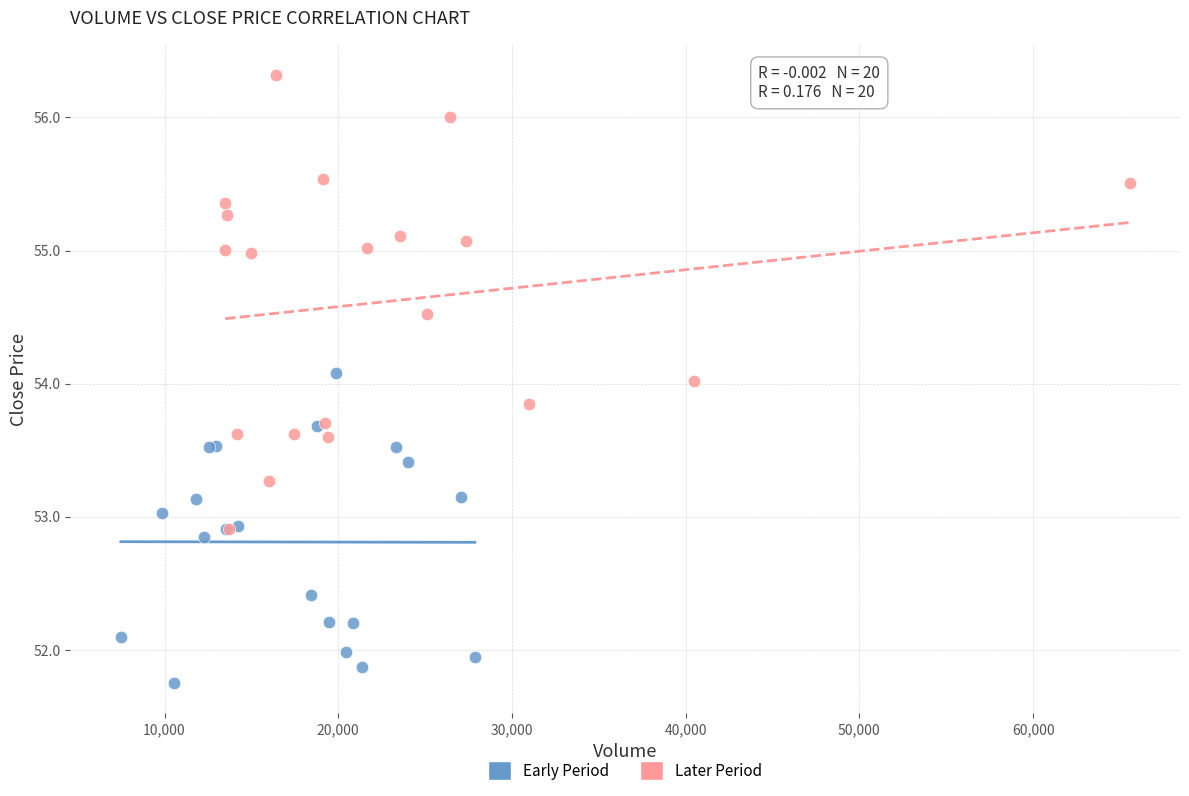

Which series contains the highest Y value?

Later Period